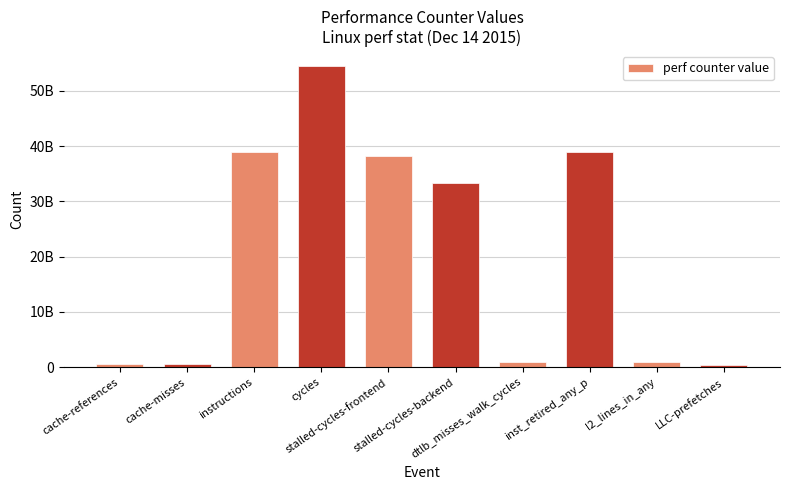

Are the bars horizontal?

No